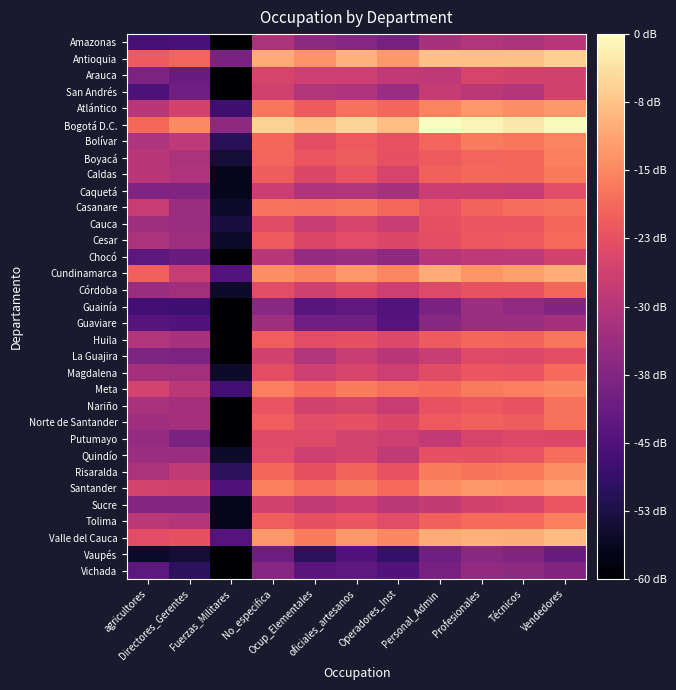

At which category does the chart reach its peak across all series?

Personal_Admin